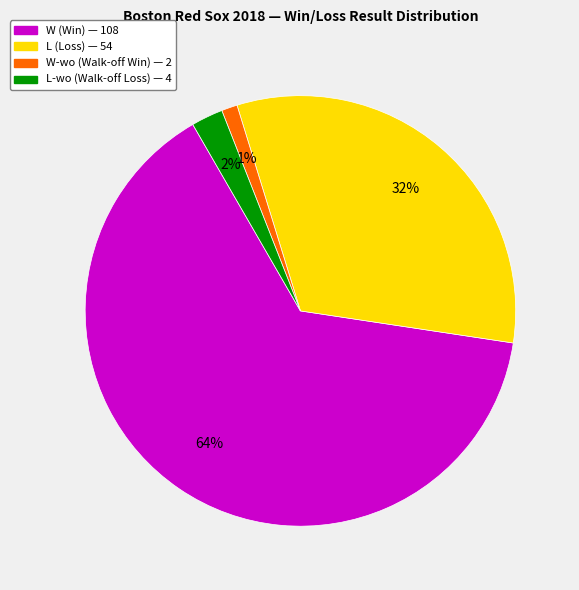

Is there a majority slice in this chart?

Yes